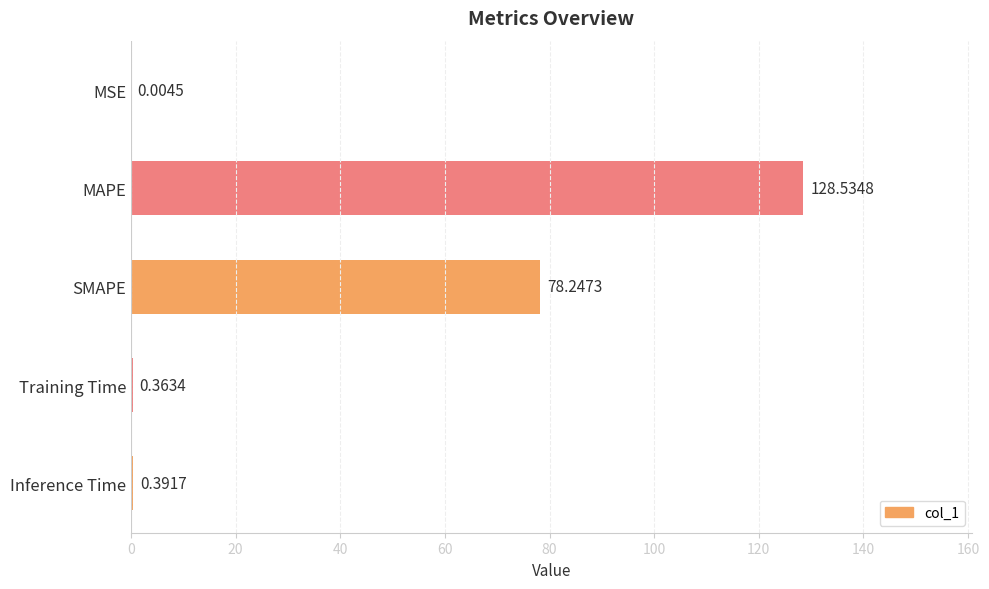

Which category has the highest value across all series?

MAPE